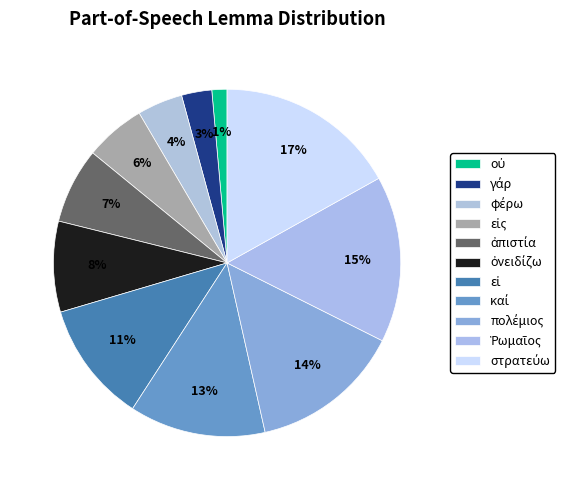

To the nearest percent, what portion does φέρω represent?

4%